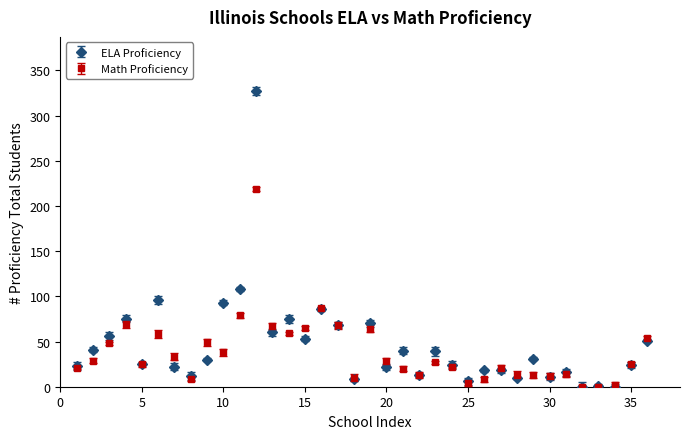

Which series has the largest range (max minus min)?

ELA Proficiency